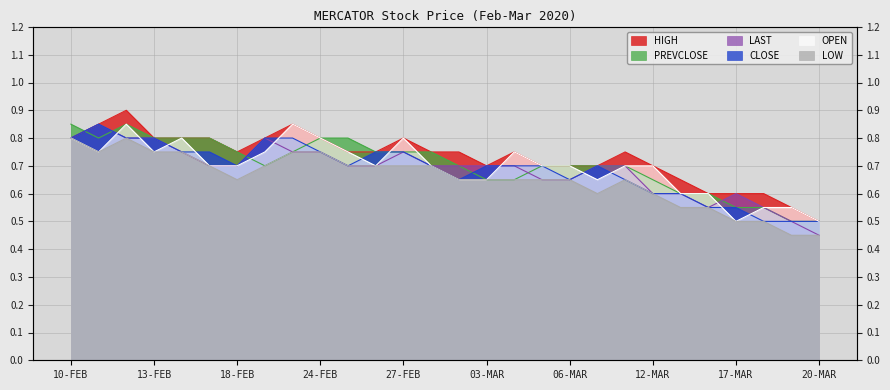

What is the difference between the OPEN values at 05-MAR and 18-MAR?

0.1